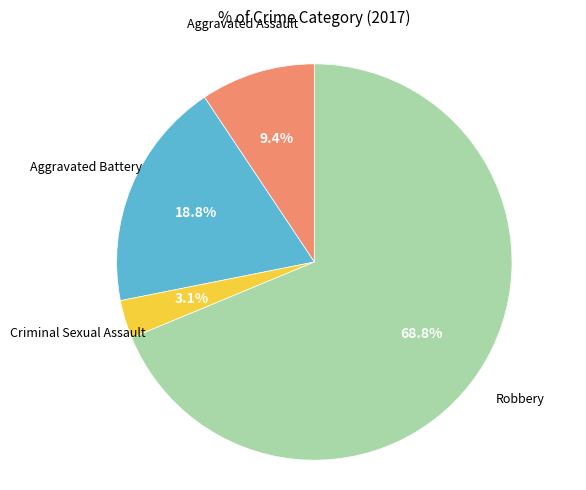

Does any single category account for the majority?

Yes